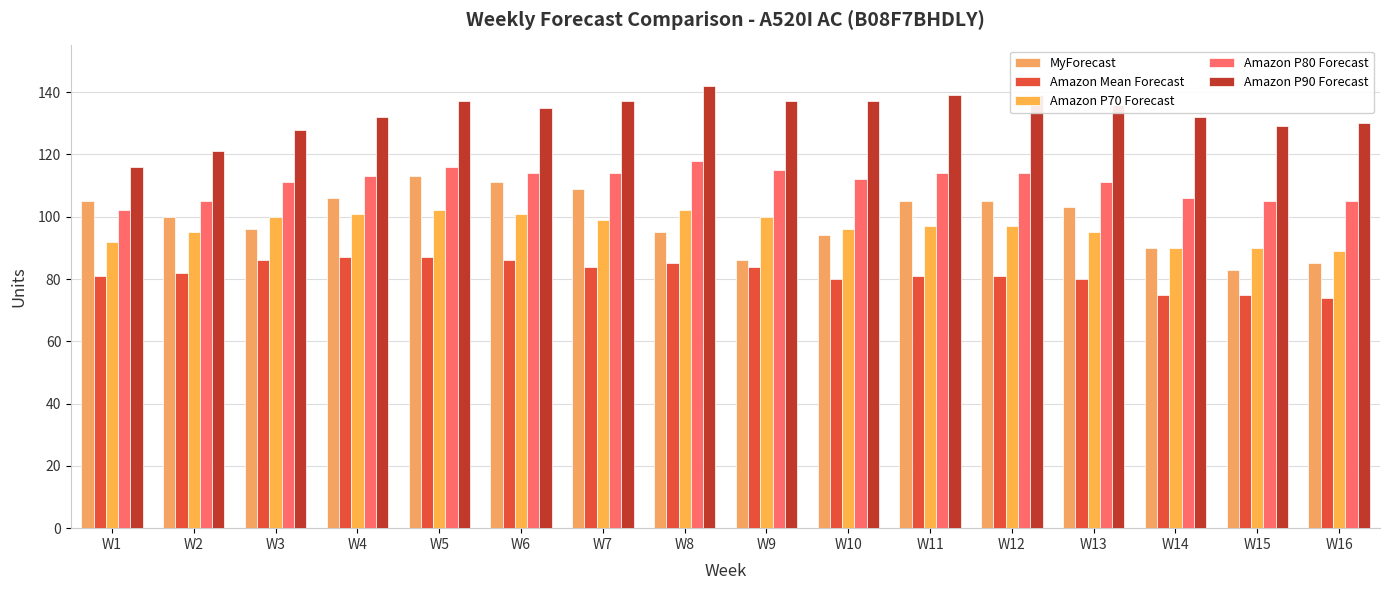

How many bars are there in total?

80